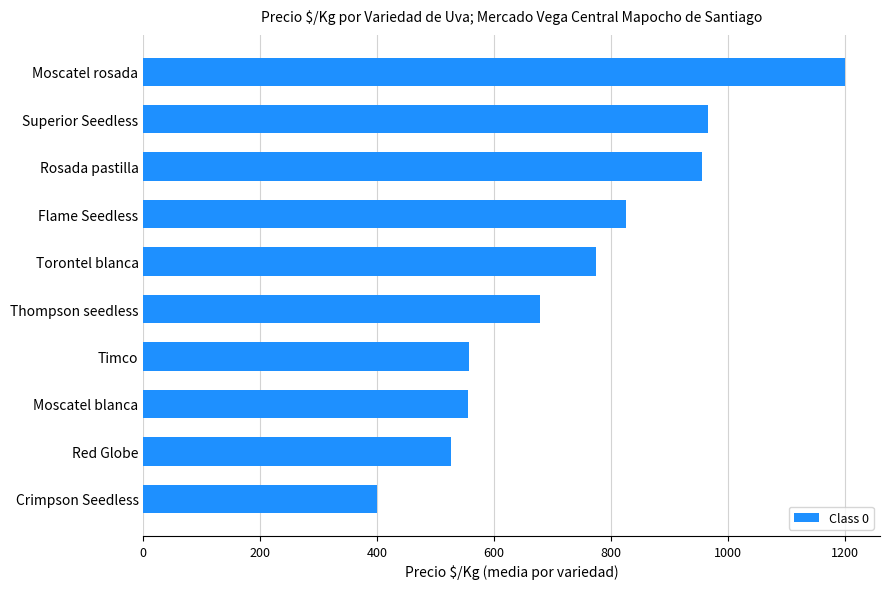

How many series are shown in this chart?

1